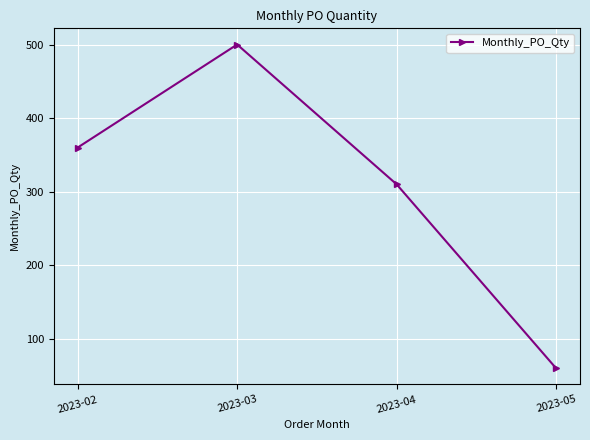

Where is the first local maximum?

2023-03